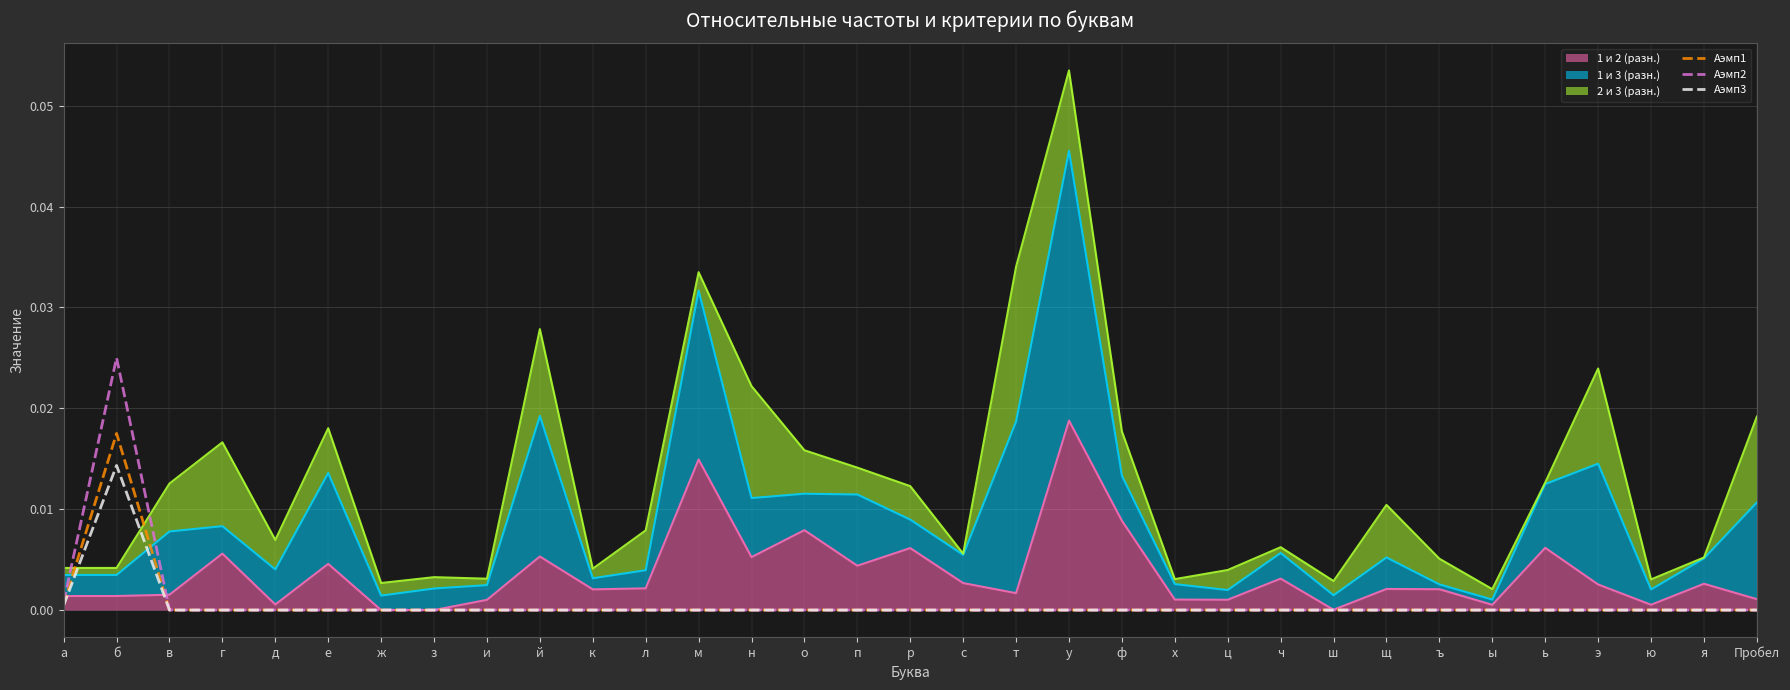

True or false: Аэмп1 has more than 1 points higher than both neighbors.

False